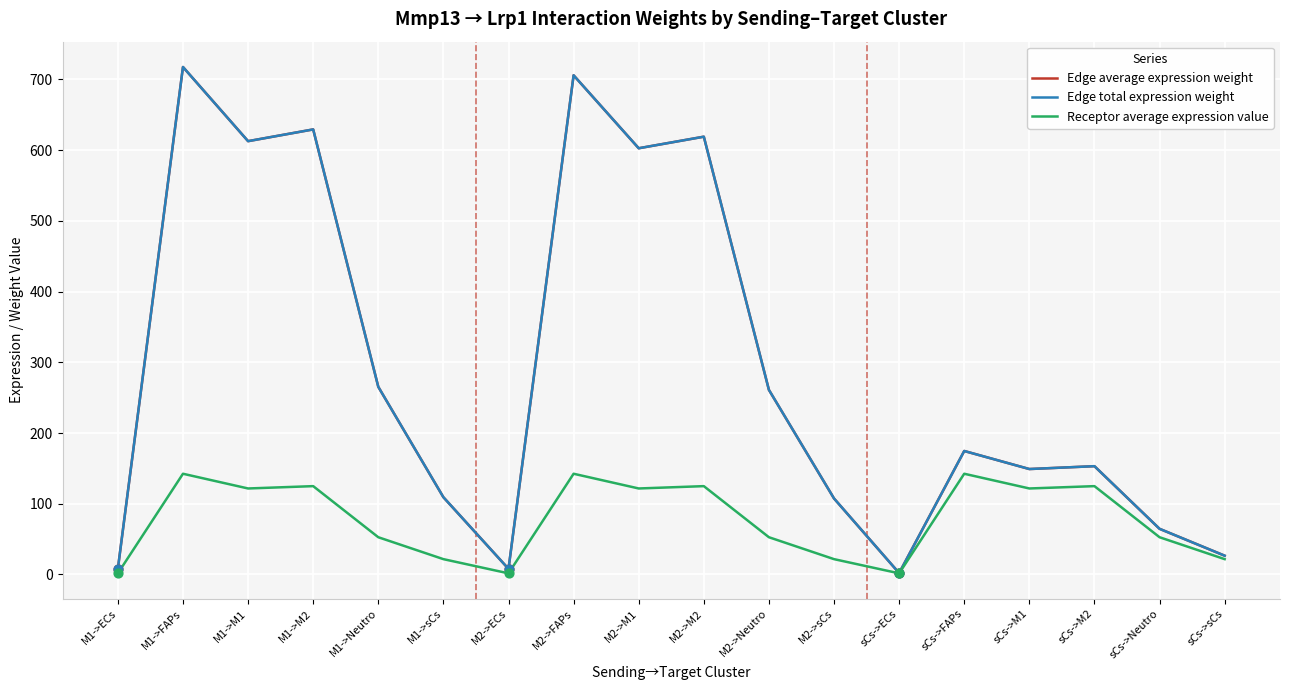

At which category is the sum across all series the highest?

M1->FAPs